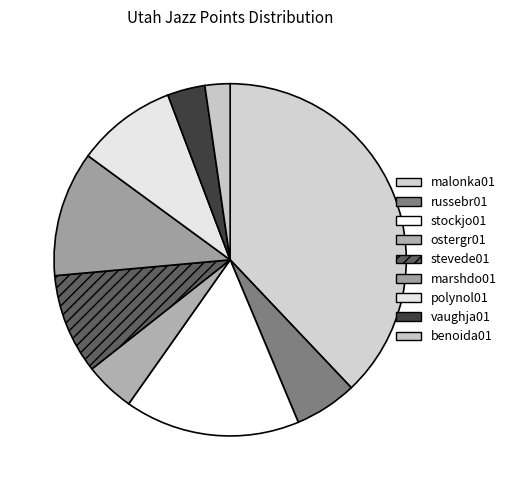

Does russebr01 account for over 50% of the chart?

No